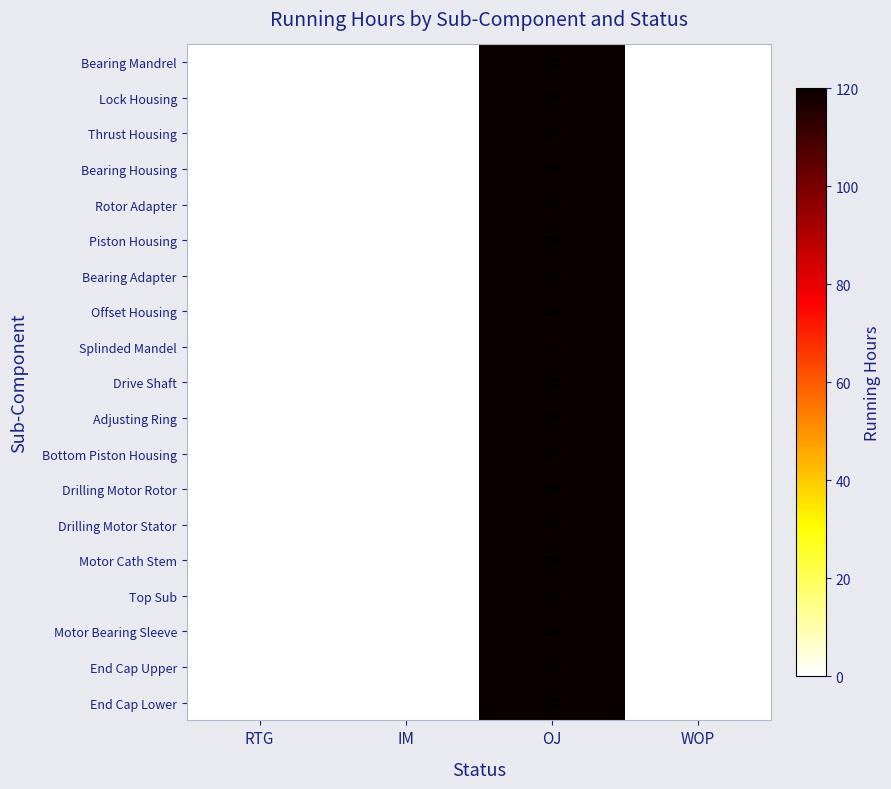

Is it true that Drive Shaft equals 120 at OJ?

True